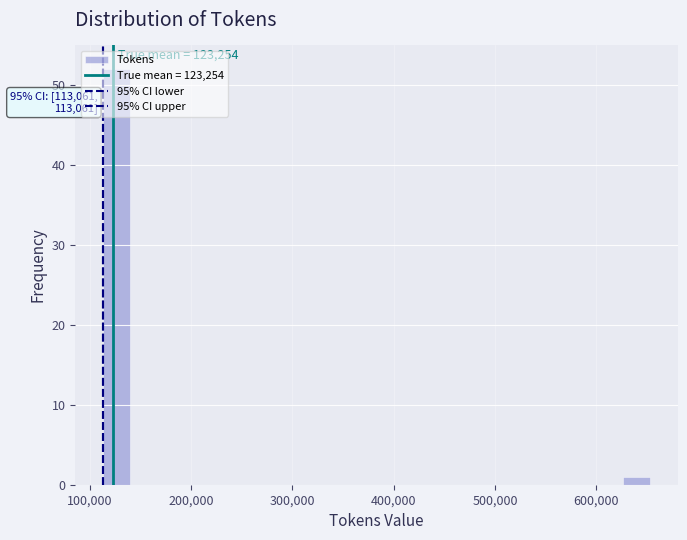

Around what value on the x-axis is the tallest bar? Give the approximate position of its centre, as read against the axis.

130000